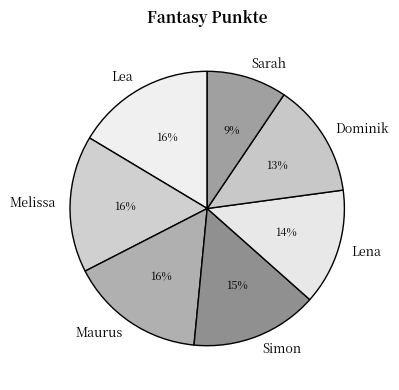

Is the sum of Melissa and Simon greater than half?

No